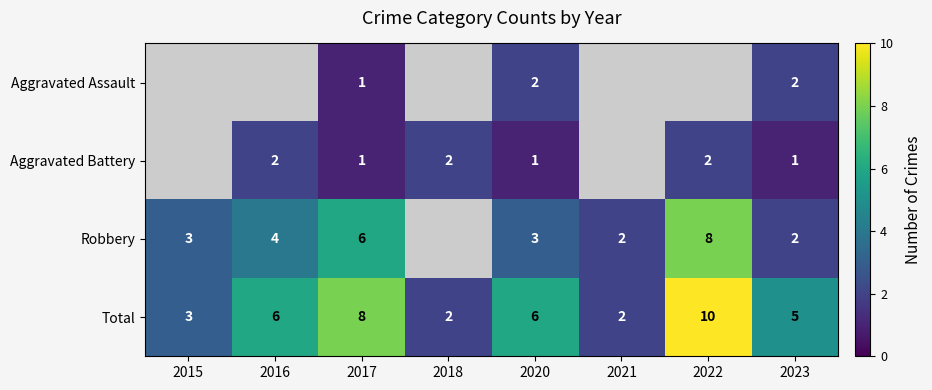

At which category is the sum across all series the highest?

2017